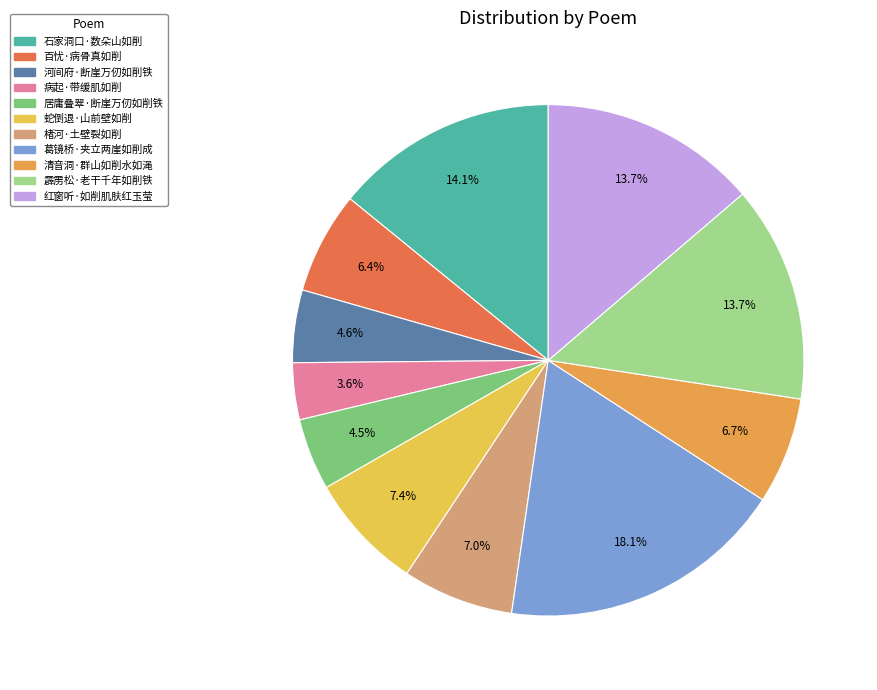

Does any single category account for the majority?

No